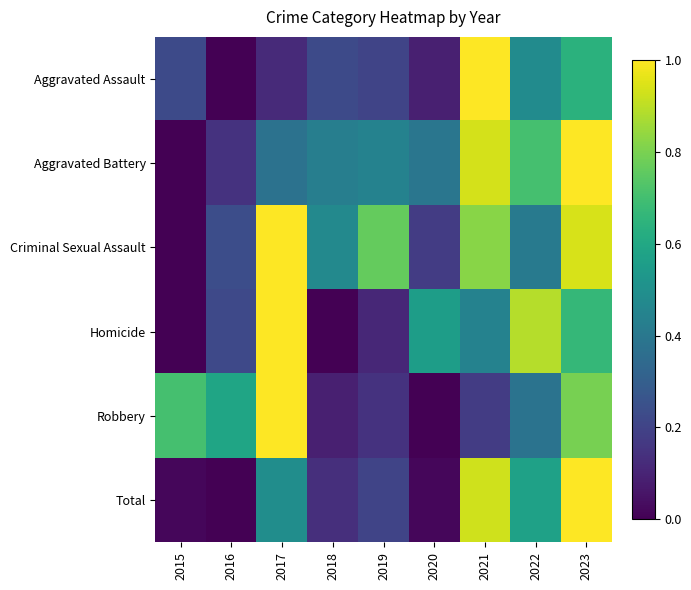

Reading left to right, list all the values displayed in this chart.

Aggravated Assault: 2015=0.2	2016=0.0	2017=0.1	2018=0.2	2019=0.2	2020=0.1	2021=1.0	2022=0.5	2023=0.6
Aggravated Battery: 2015=0.0	2016=0.1	2017=0.4	2018=0.4	2019=0.4	2020=0.4	2021=0.9	2022=0.7	2023=1.0
Criminal Sexual Assault: 2015=0.0	2016=0.2	2017=1.0	2018=0.5	2019=0.8	2020=0.2	2021=0.8	2022=0.4	2023=0.9
Homicide: 2015=0.0	2016=0.2	2017=1.0	2018=0.0	2019=0.1	2020=0.6	2021=0.4	2022=0.9	2023=0.7
Robbery: 2015=0.7	2016=0.6	2017=1.0	2018=0.1	2019=0.1	2020=0.0	2021=0.2	2022=0.4	2023=0.8
Total: 2015=0.0	2016=0.0	2017=0.5	2018=0.1	2019=0.2	2020=0.0	2021=0.9	2022=0.6	2023=1.0